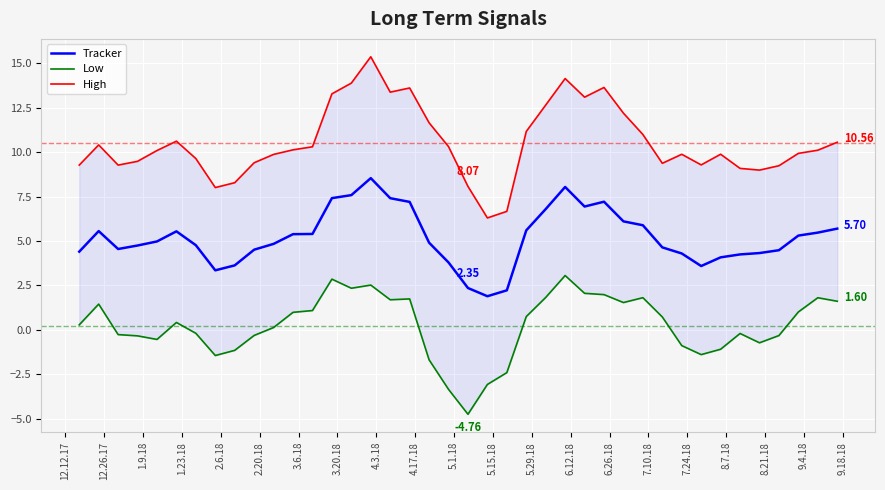

What is the value of the High point at the 33rd from the left?

9.3